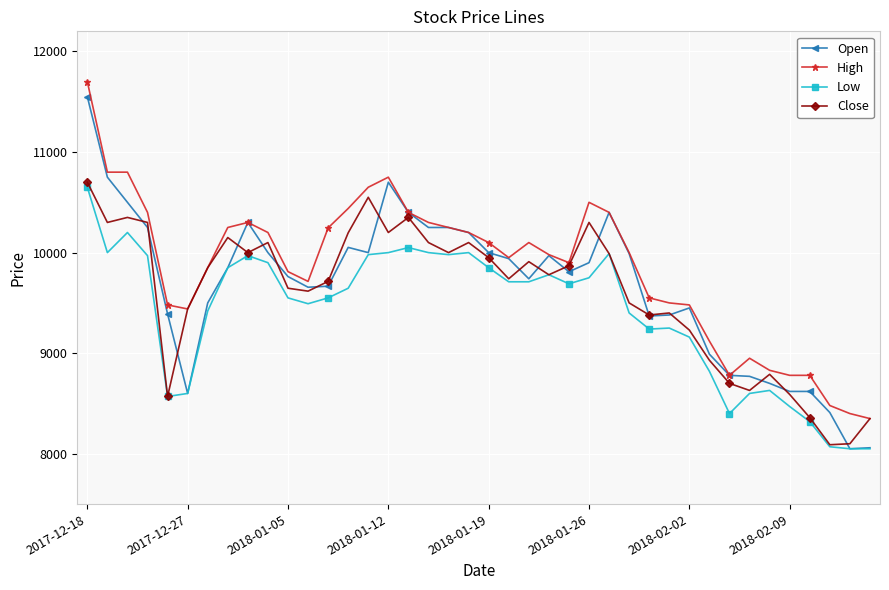

Does the chart have visible grid lines?

Yes